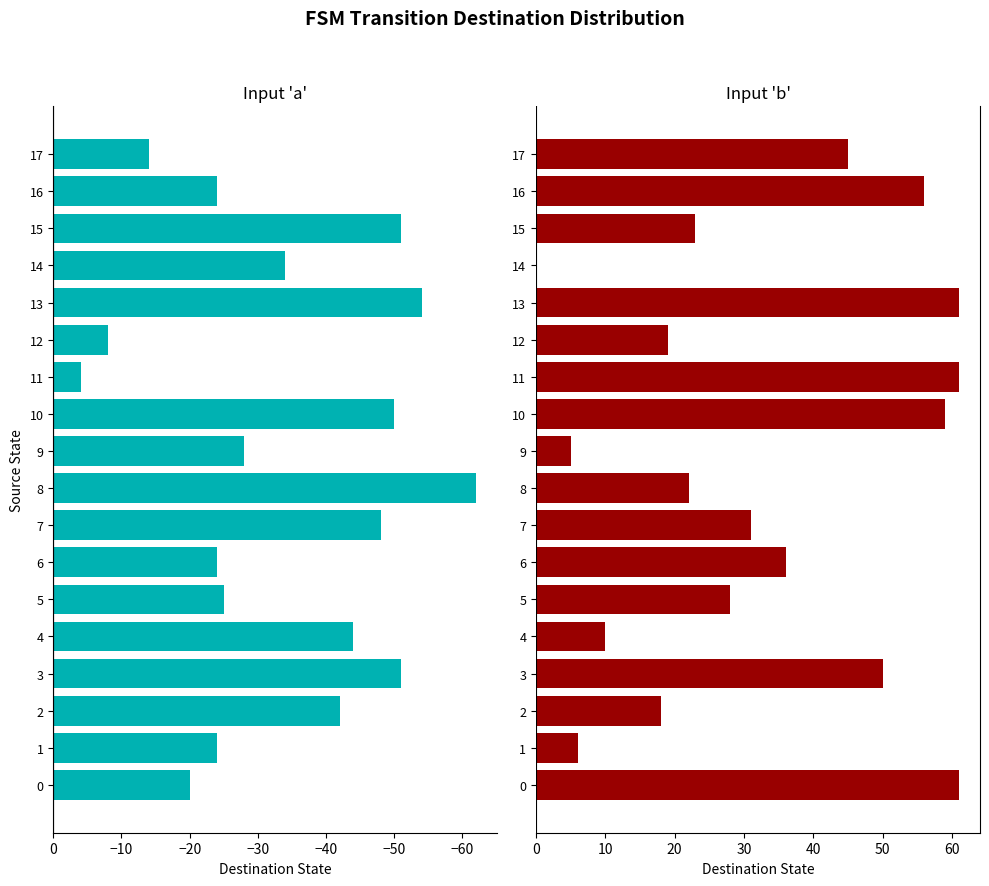

What is the label of the 2nd bar from the right?

16